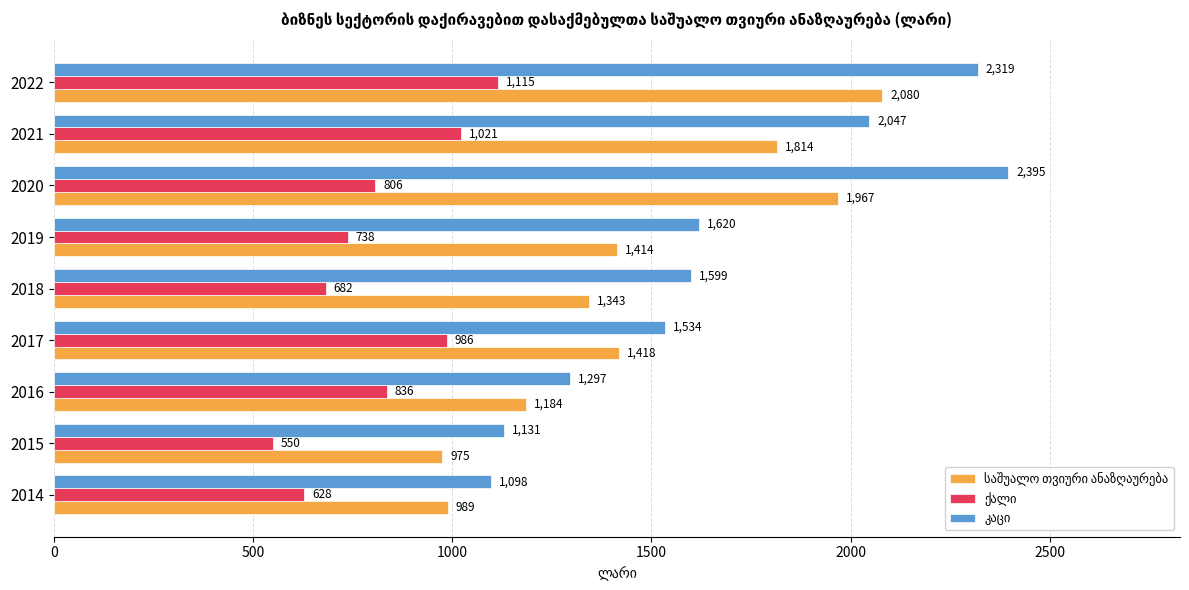

At which category is the sum across all series the highest?

2022